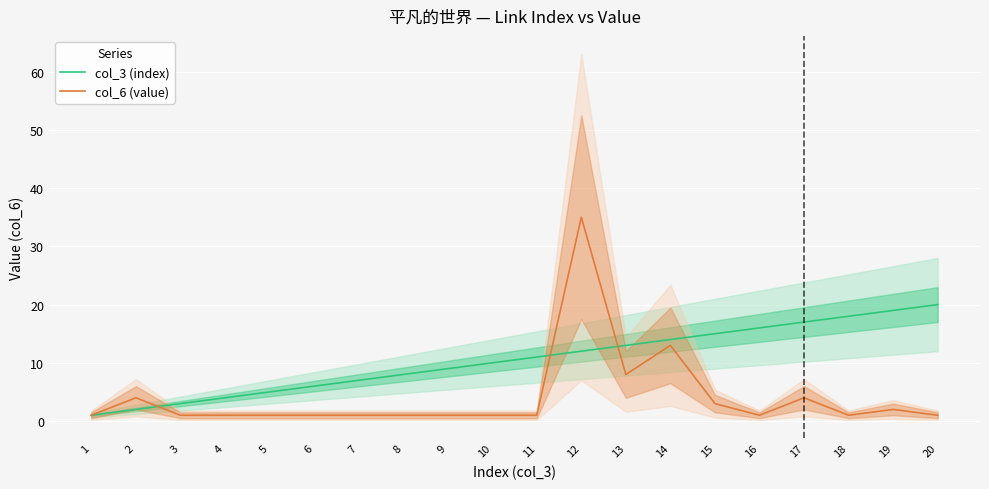

What is the approximate value of col_3 (index) at 19, to the nearest 5?

20